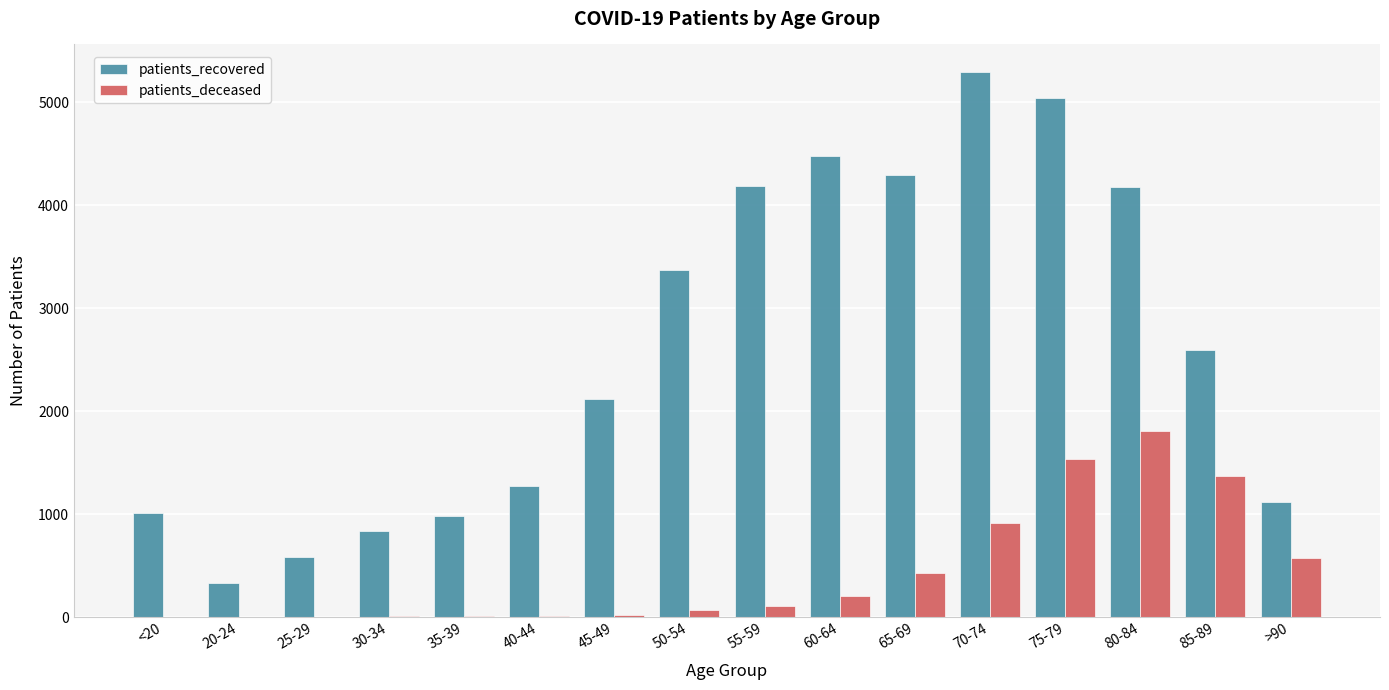

What is the difference between the patients_deceased values at 35-39 and 20-24?

8